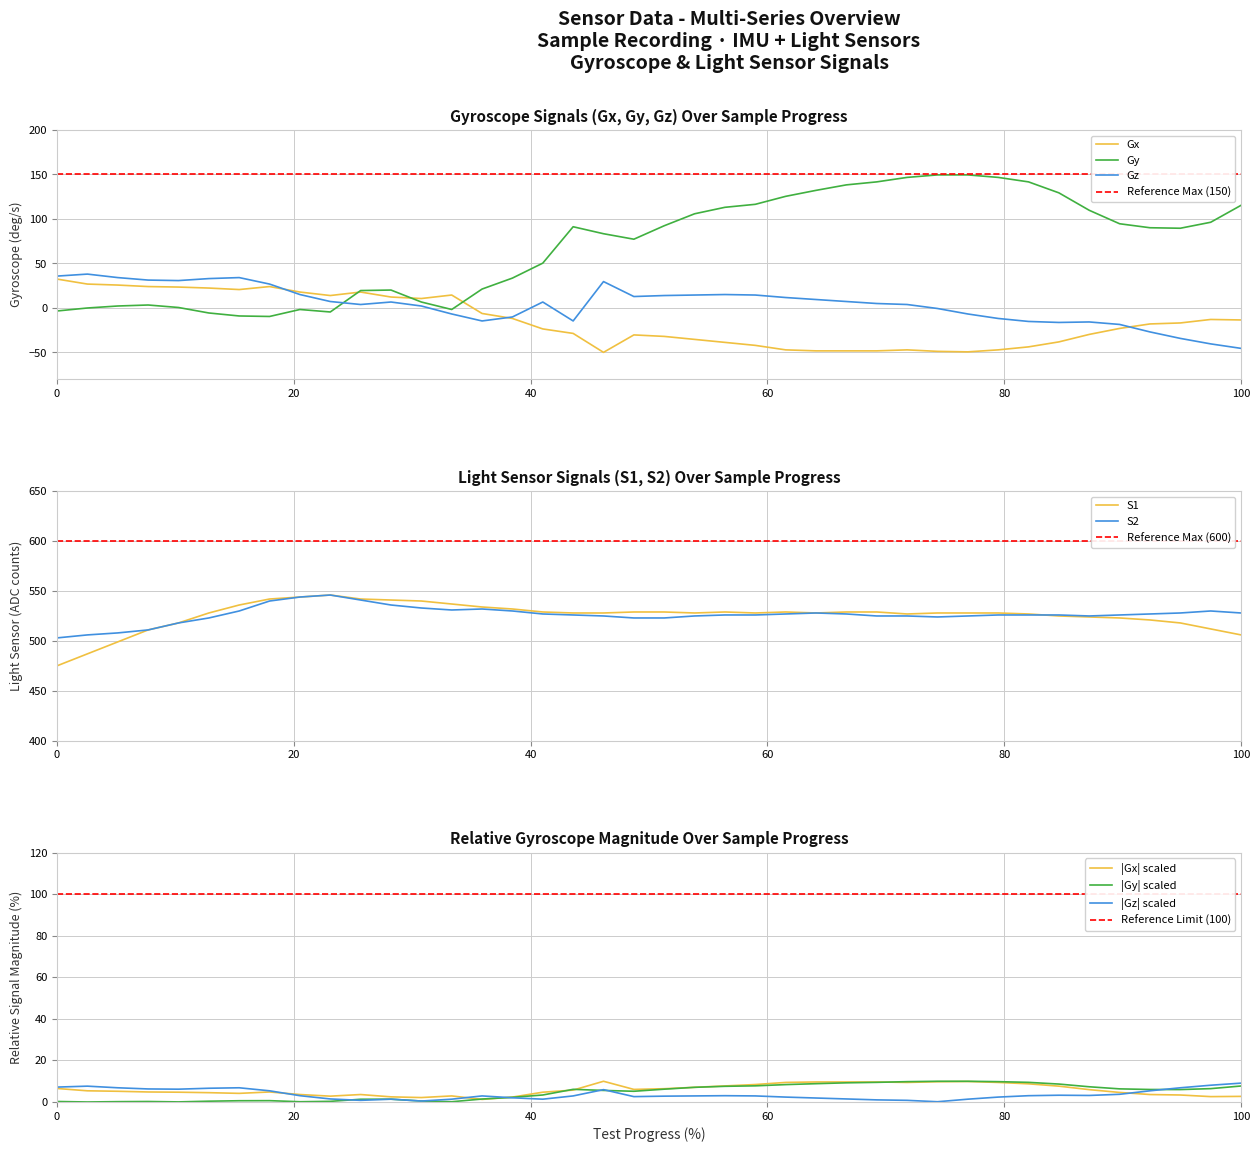

What is the minimum value for Gy?

-9.5